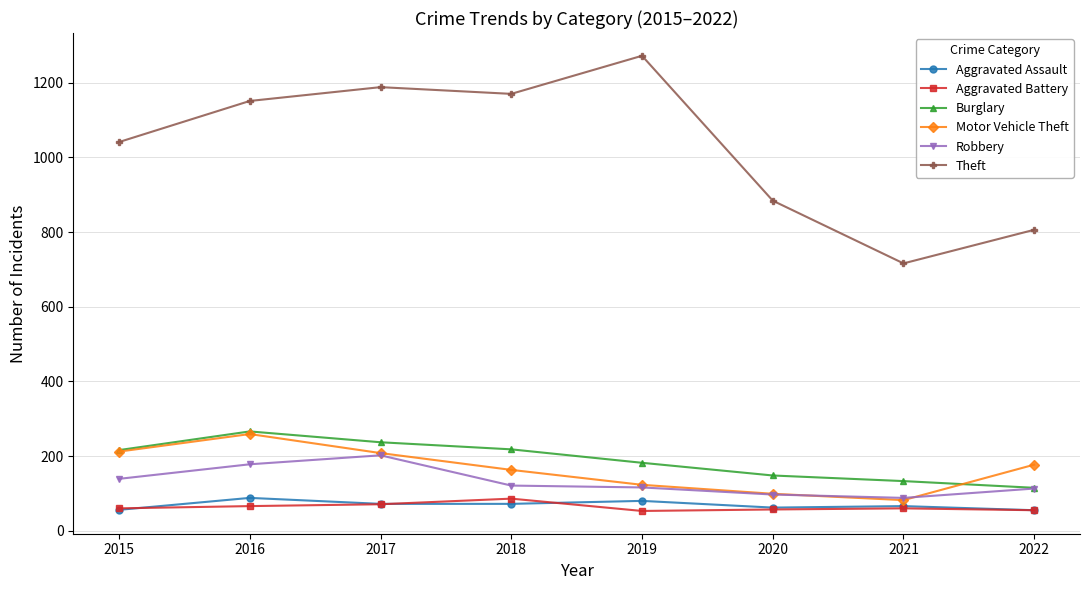

True or false: Theft has a value of 884 at 2020.

True